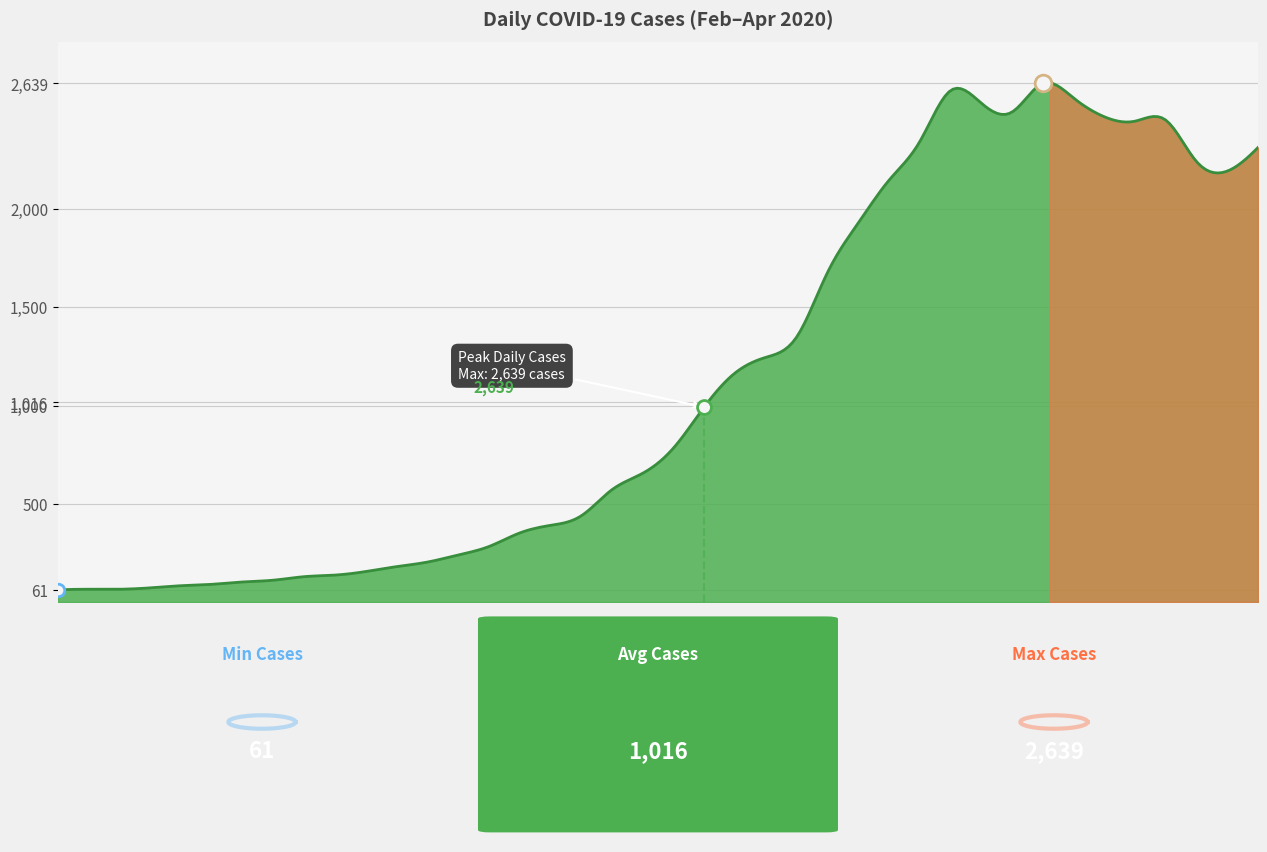

Reading right to left, list all the values displayed in this chart.

2313	2193	2242	2453	2447	2470	2566	2639	2493	2540	2602	2341	2145	1927	1674	1347	1245	1165	992	783	655	571	438	390	351	282	239	203	180	155	137	129	111	102	90	83	72	65	65	61